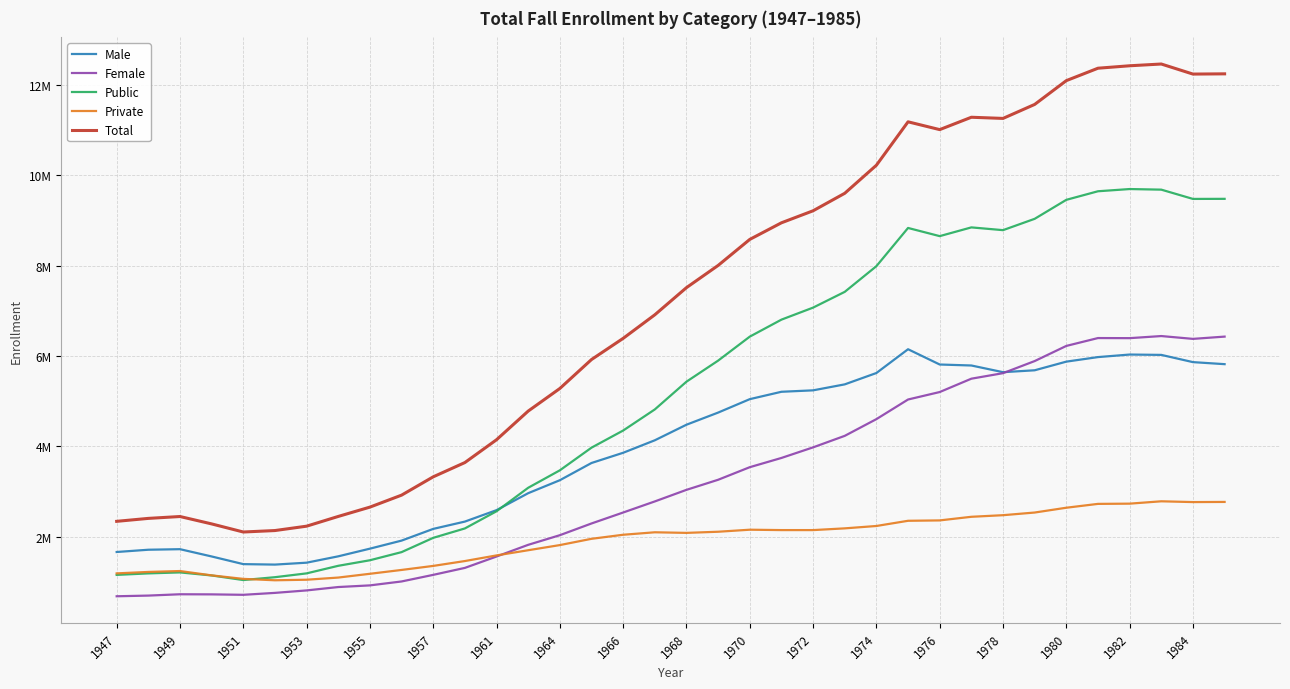

Reading left to right, extract all data points from this chart.

Male: 1659249	1709367	1721572	1560392	1390740	1380357	1422598	1563382	1733184	1911458	2170765	2332617	2585821	2961540	3248713	3630020	3856216	4132800	4477649	4746201	5043642	5207004	5238757	5371052	5622429	6148997	5810828	5789016	5640998	5682877	5874374	5975056	6031384	6023725	5863574	5818450
Female: 678977	694029	723328	720906	711222	753885	808456	883311	919850	1006754	1153018	1307230	1559244	1818069	2031307	2290844	2533656	2778948	3035442	3258459	3537245	3741640	3976103	4231071	4601300	5035862	5201309	5496771	5619094	5887022	6222521	6396616	6394396	6440936	6378366	6428605
Public: 1152377	1185588	1207151	1139699	1037938	1101240	1185876	1353531	1476282	1656402	1972673	2180982	2561447	3081279	3467708	3969596	4348917	4816028	5430652	5896868	6428134	6804309	7070635	7419516	7988500	8834508	8653477	8846993	8785893	9036822	9457394	9647032	9696087	9682734	9477370	9479273
Private: 1185849	1217808	1237749	1141599	1064024	1033002	1045178	1093162	1176752	1261810	1351110	1458865	1583618	1698330	1812312	1951268	2040955	2095720	2082439	2107792	2152753	2144335	2144225	2182607	2235229	2350351	2358660	2438794	2474199	2533077	2639501	2724640	2729693	2781927	2764570	2767782
Total: 2338226	2403396	2444900	2281298	2101962	2134242	2231054	2446693	2653034	2918212	3323783	3639847	4145065	4779609	5280020	5920864	6389872	6911748	7513091	8004660	8580887	8948644	9214860	9602123	10223729	11184859	11012137	11285787	11260092	11569899	12096895	12371672	12425780	12464661	12241940	12247055